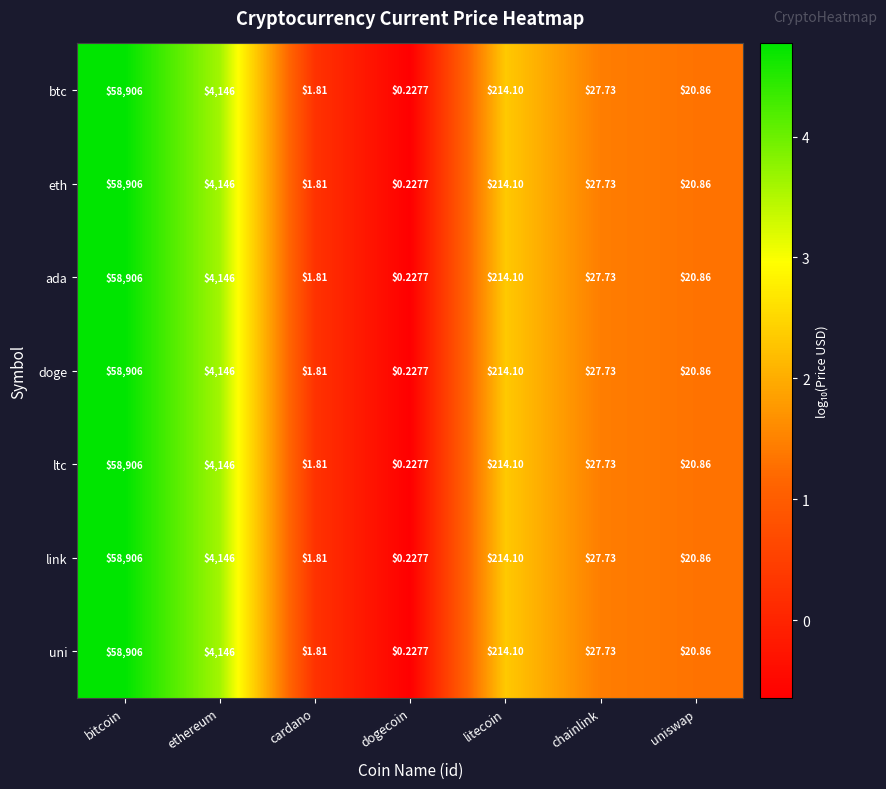

At which category is the sum across all series the highest?

bitcoin